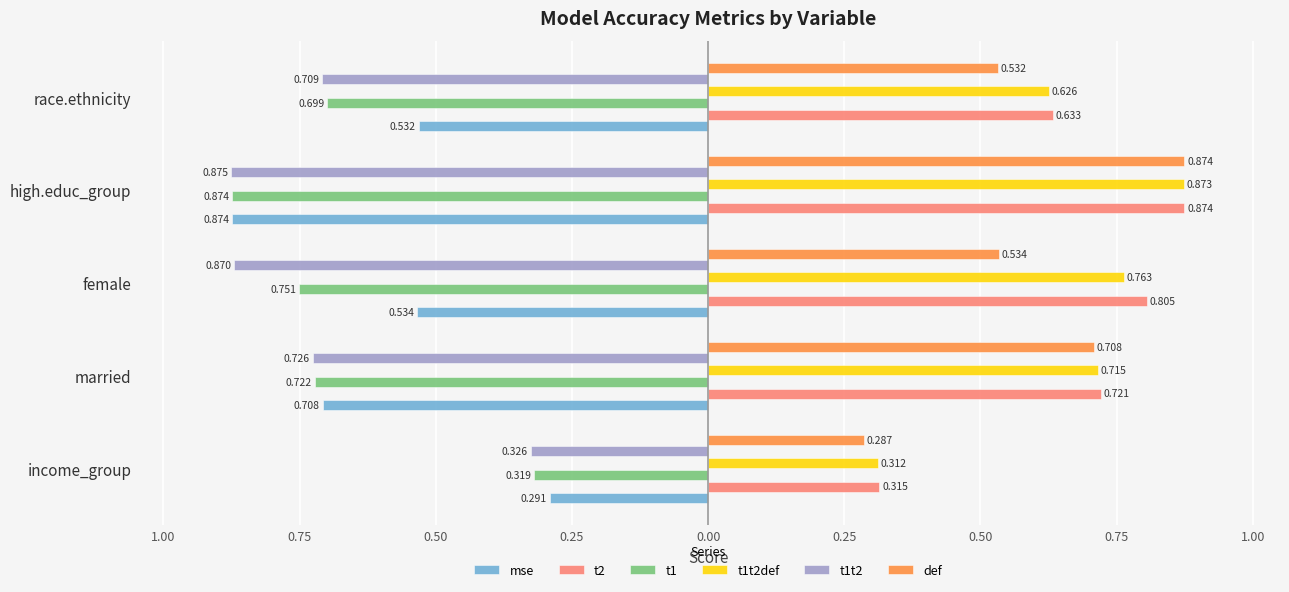

What are all the series names shown in the legend?

mse, t2, t1, t1t2def, t1t2, def